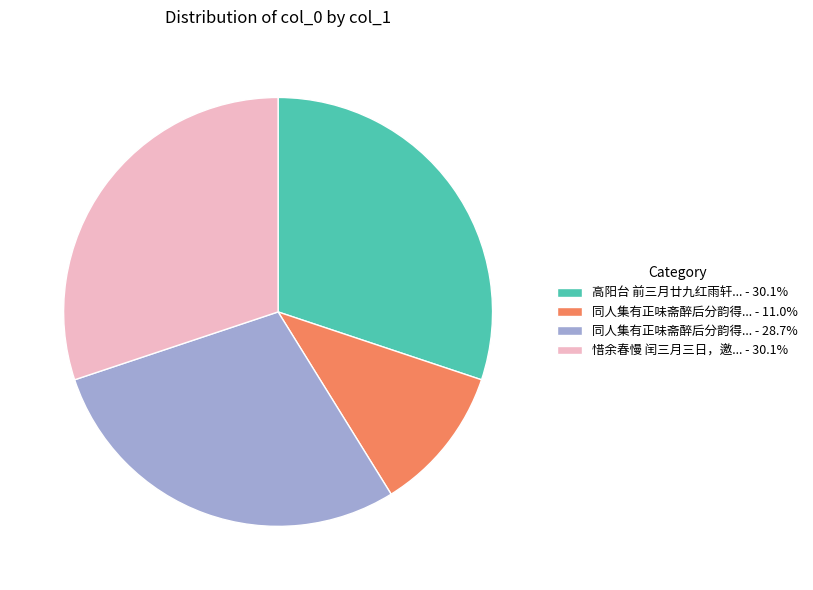

Is 同人集有正味斋醉后分韵得... - 28.7% the majority of the pie?

No